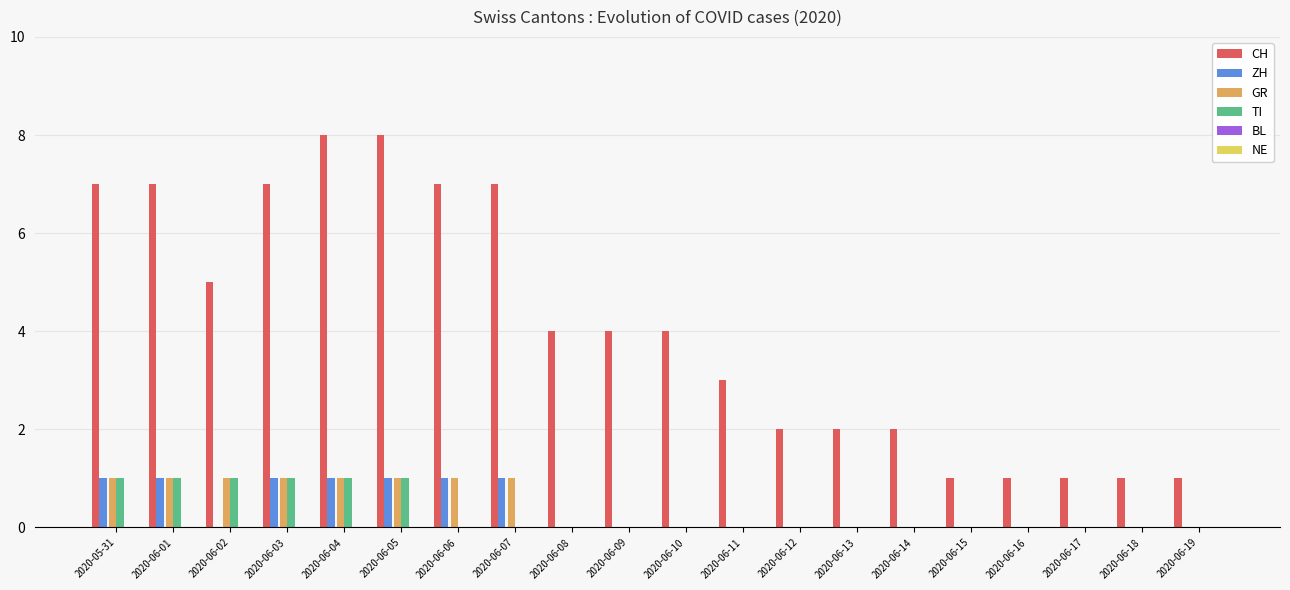

Which series has the largest total across all categories?

CH